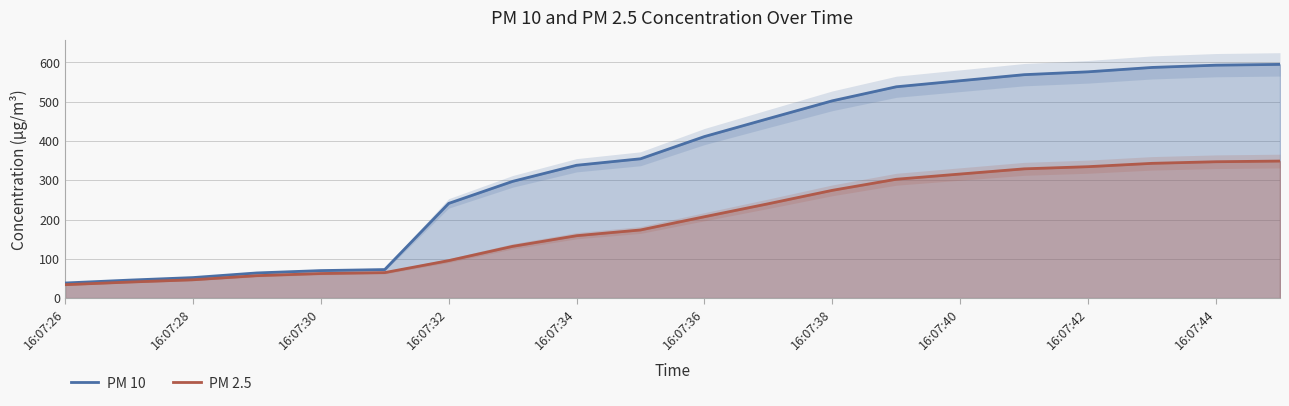

Where does the PM 10 series first go above 411?

16:07:36